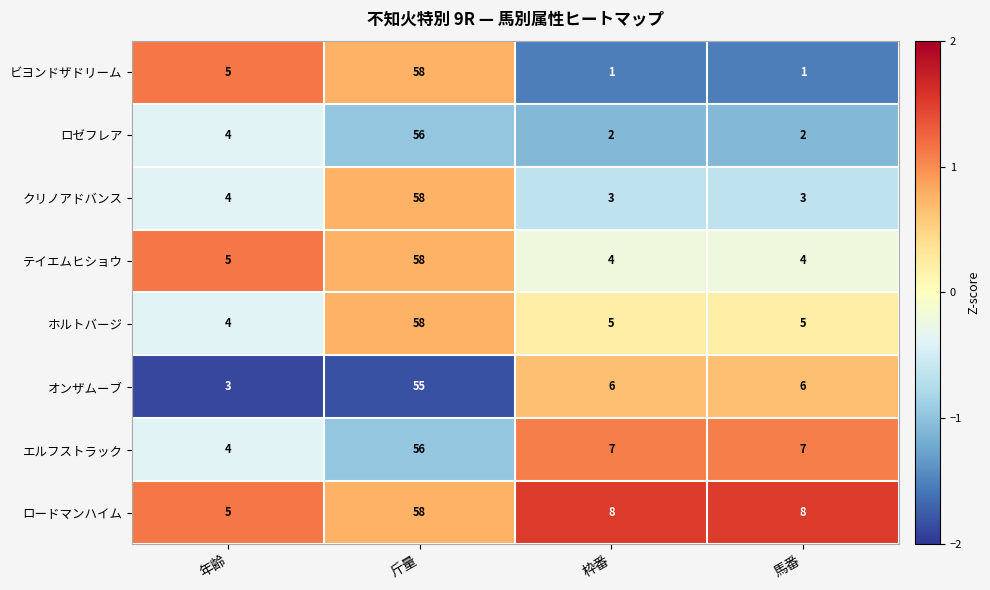

Rank the series at 枠番 from lowest to highest value.

ビヨンドザドリーム, ロゼフレア, クリノアドバンス, テイエムヒショウ, ホルトバージ, オンザムーブ, エルフストラック, ロードマンハイム